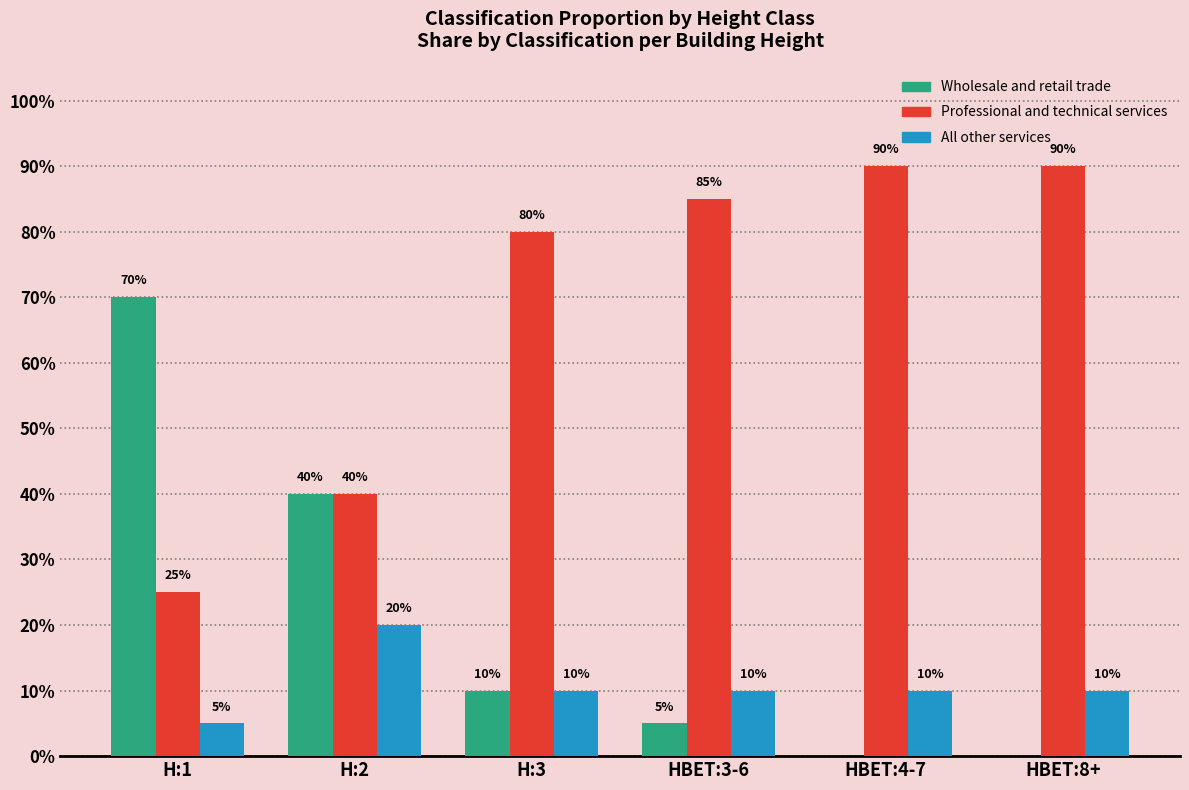

What is the approximate value of All other services at H:3?

0.1